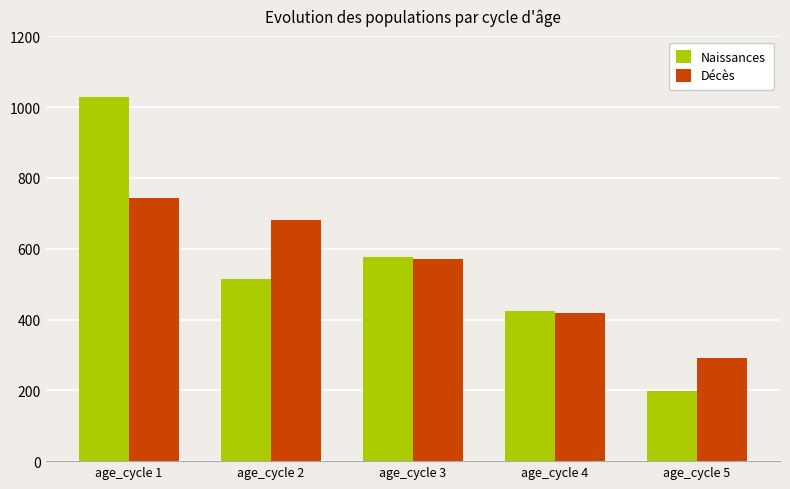

Does the chart contain stacked bars?

No